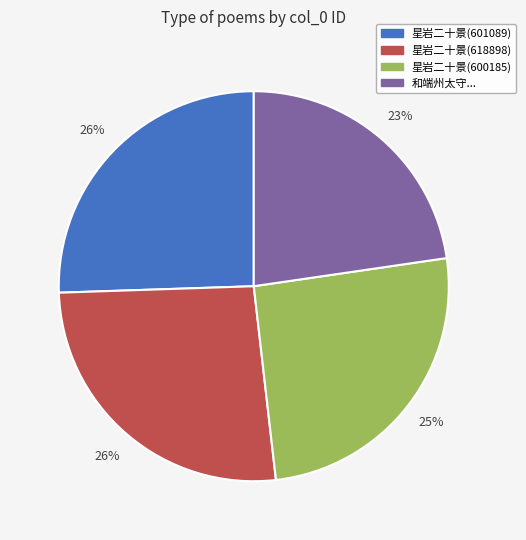

To the nearest percent, what is the average slice percentage?

25%